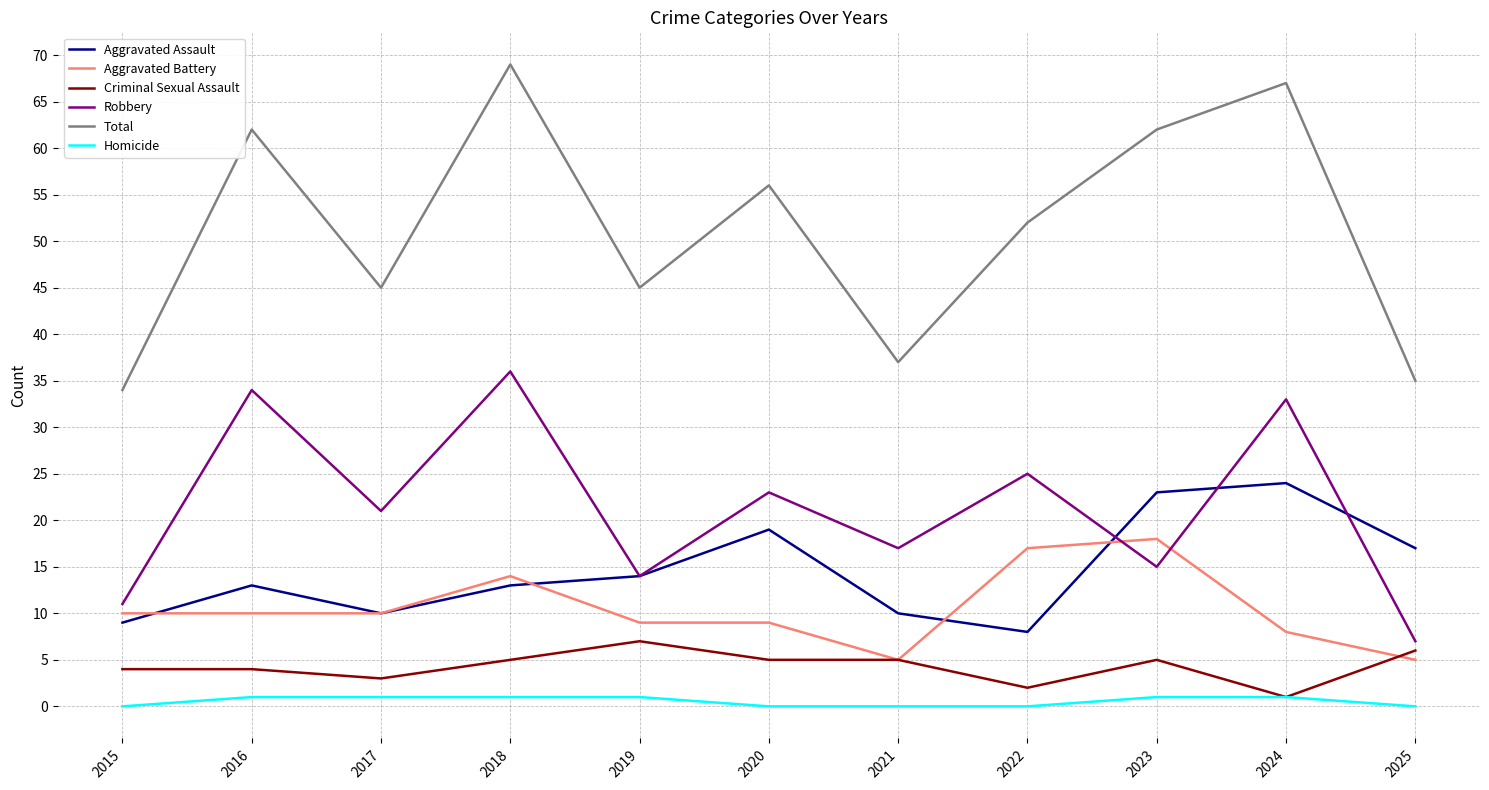

What are all the series names shown in the legend?

Aggravated Assault, Aggravated Battery, Criminal Sexual Assault, Robbery, Total, Homicide